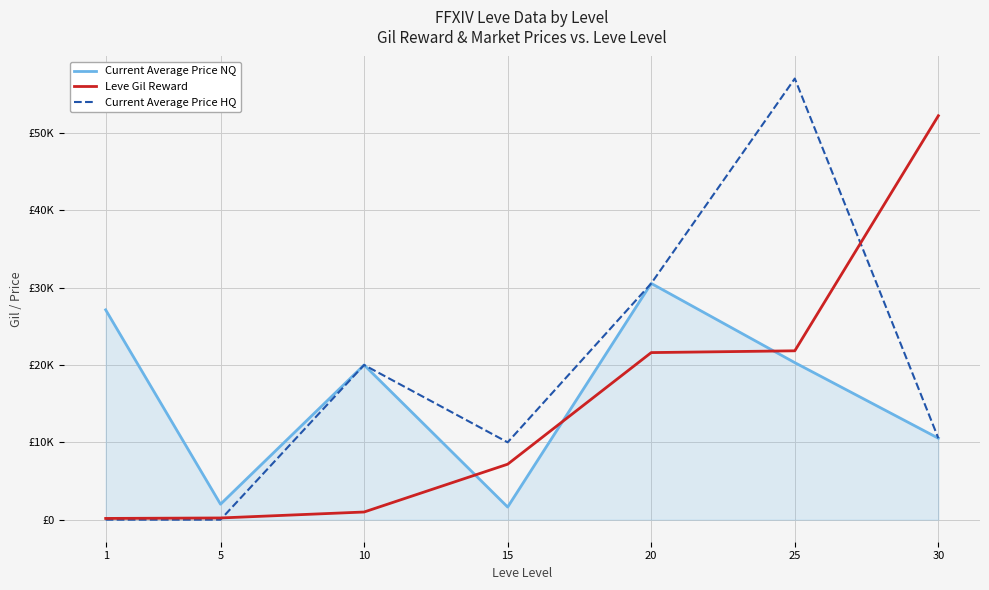

At which category does the chart reach its peak across all series?

25